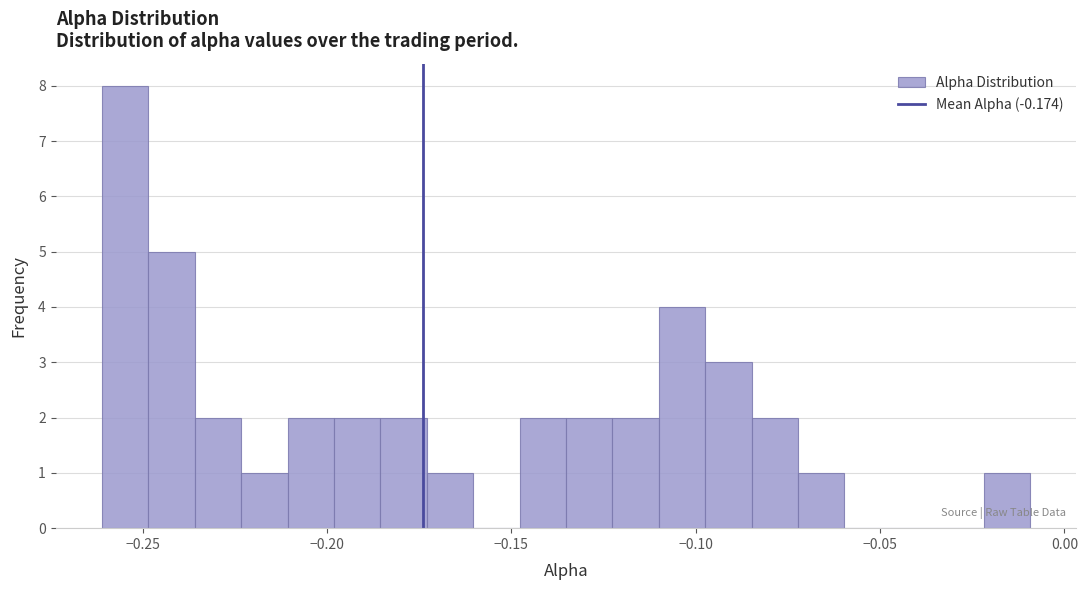

Around what value on the x-axis is the tallest bar? Give the approximate position of its centre, as read against the axis.

-0.255